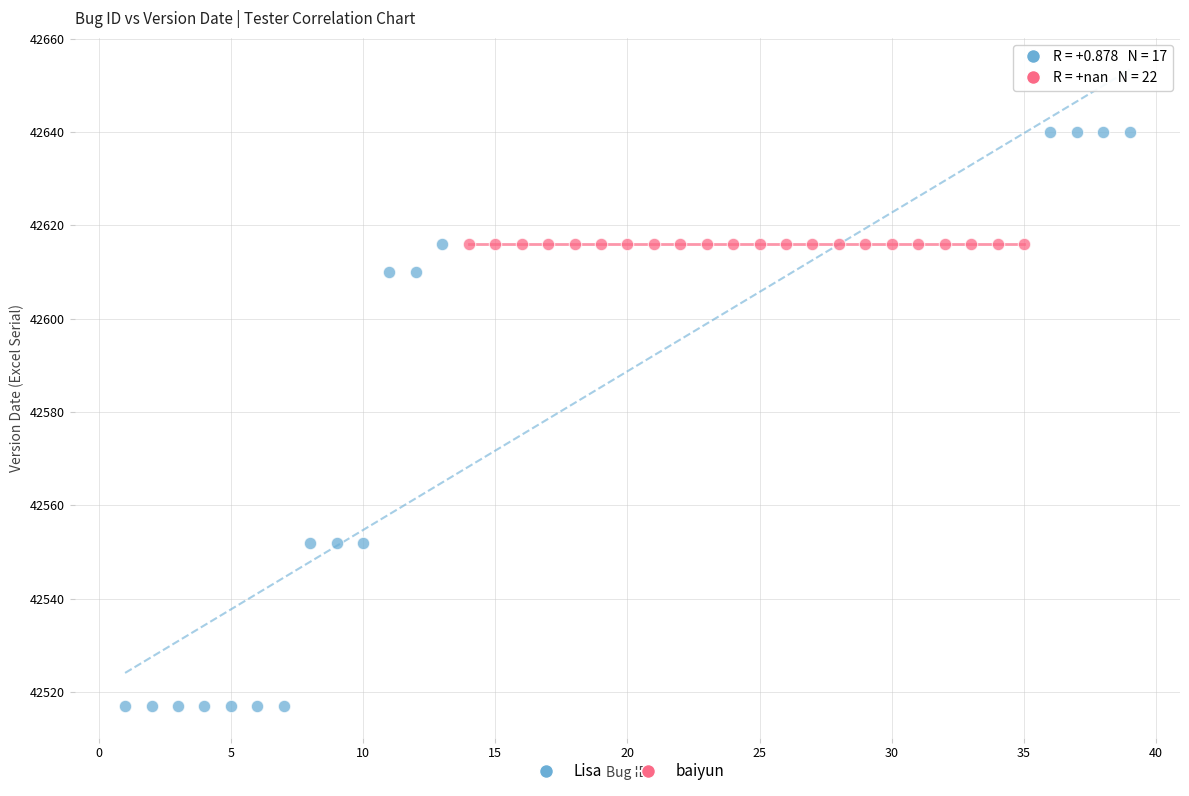

Which series reaches the minimum Y coordinate?

Lisa